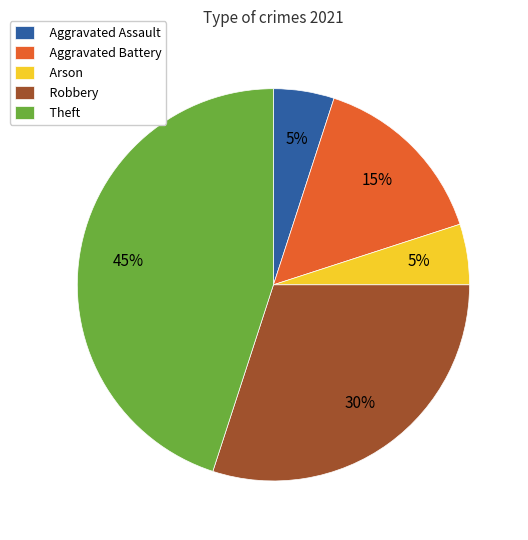

What percentage is the Aggravated Assault slice, to the nearest percent?

5%